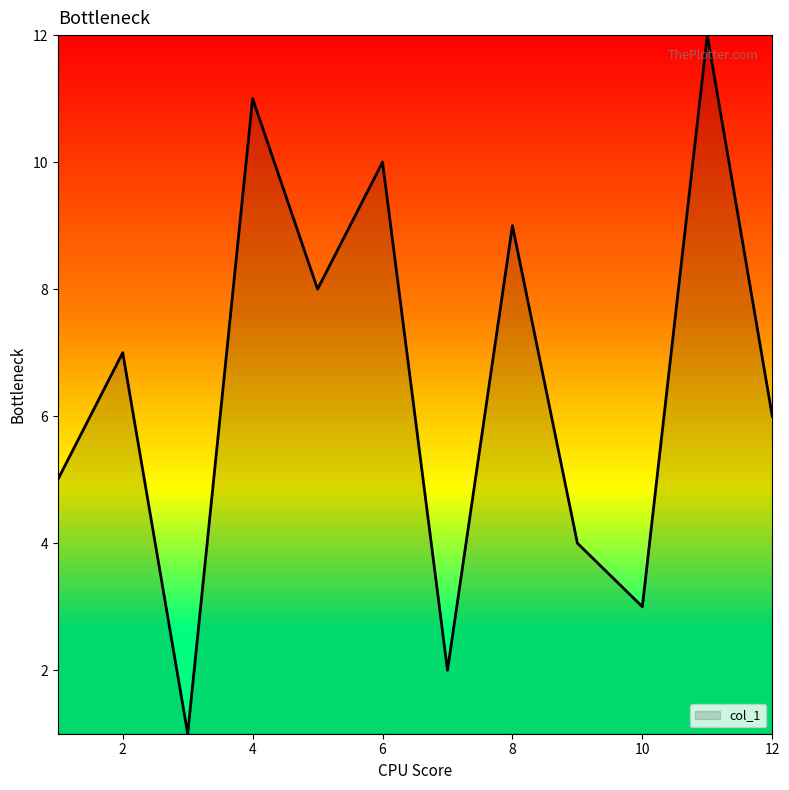

What is the greatest value displayed?

12